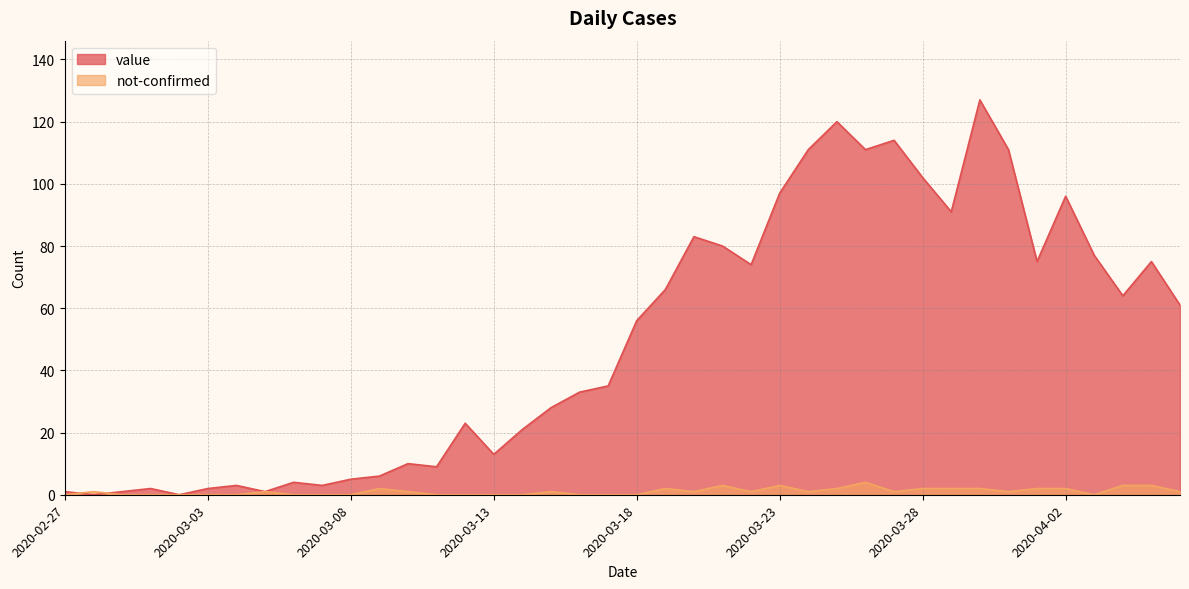

What is the spread (max minus min) of values at 2020-03-01?

2